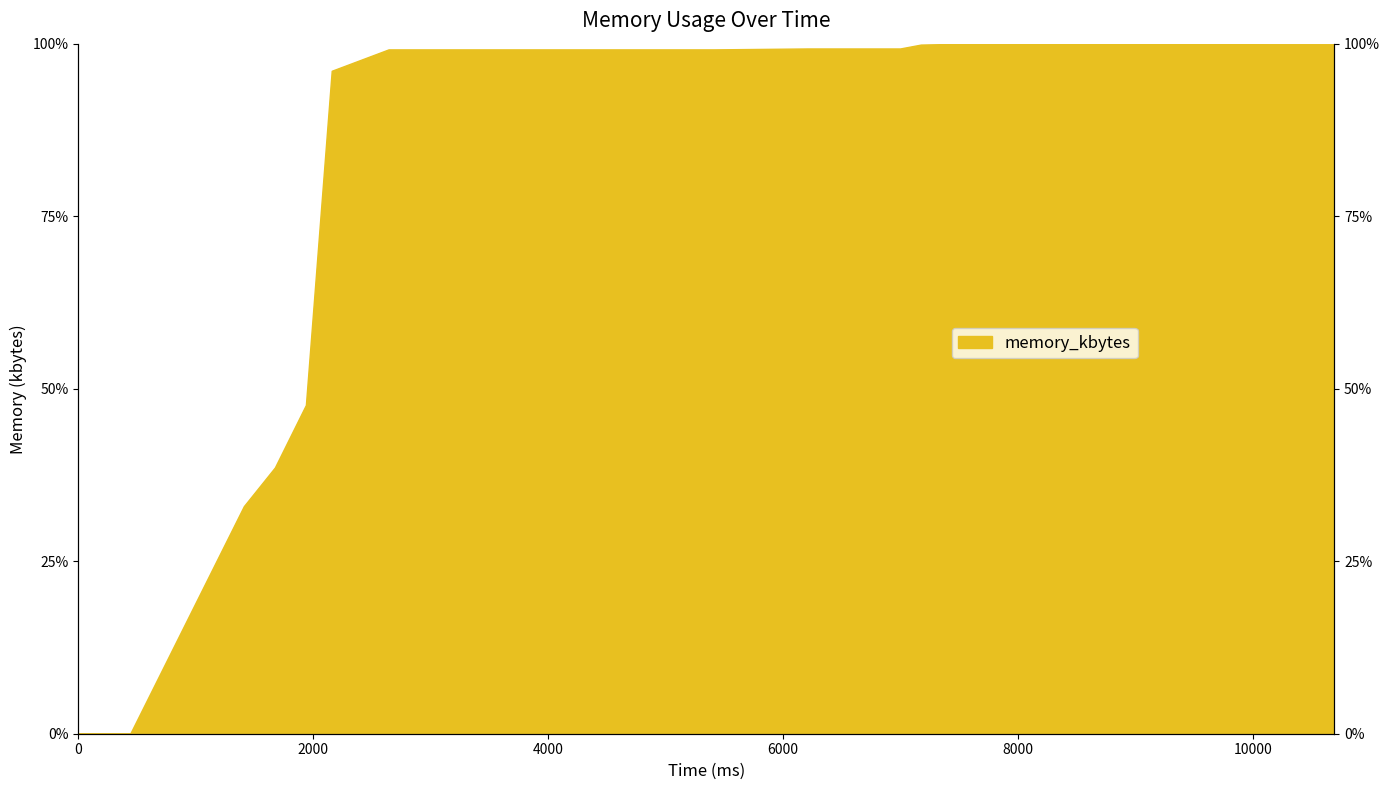

What is the difference between the maximum and minimum values?

100.0